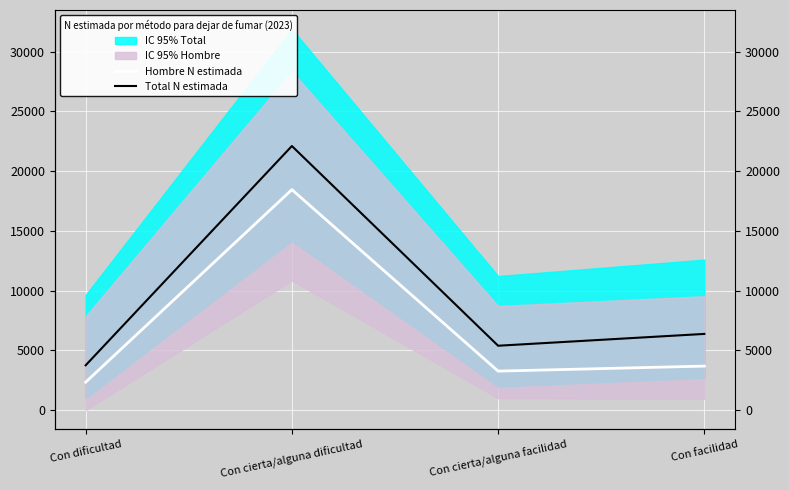

True or false: Total N estimada has a value of 9000 at Con cierta/alguna facilidad.

False